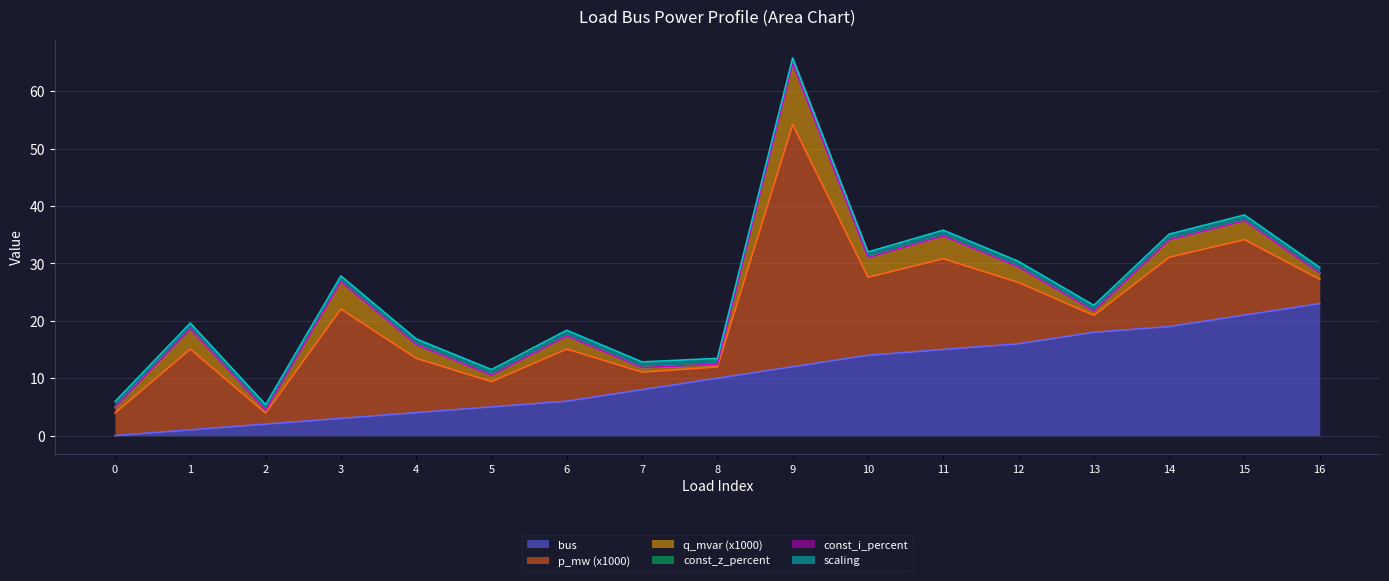

Reading left to right, transcribe all the data shown in this chart.

bus: 0=0.0	1=1.0	2=2.0	3=3.0	4=4.0	5=5.0	6=6.0	7=8.0	8=10.0	9=12.0	10=14.0	11=15.0	12=16.0	13=18.0	14=19.0	15=21.0	16=23.0
p_mw (x1000): 0=3.9	1=14.1	2=1.9	3=19.1	4=9.5	5=4.4	6=9.1	7=3.1	8=2.0	9=42.2	10=13.6	11=15.8	12=10.7	13=3.0	14=12.1	15=13.2	16=4.2
q_mvar (x1000): 0=1.0	1=3.5	2=0.5	3=4.8	4=2.4	5=1.1	6=2.3	7=0.8	8=0.5	9=10.6	10=3.4	11=4.0	12=2.7	13=0.7	14=3.0	15=3.3	16=1.1
const_z_percent: 0=0.0	1=0.0	2=0.0	3=0.0	4=0.0	5=0.0	6=0.0	7=0.0	8=0.0	9=0.0	10=0.0	11=0.0	12=0.0	13=0.0	14=0.0	15=0.0	16=0.0
const_i_percent: 0=0.0	1=0.0	2=0.0	3=0.0	4=0.0	5=0.0	6=0.0	7=0.0	8=0.0	9=0.0	10=0.0	11=0.0	12=0.0	13=0.0	14=0.0	15=0.0	16=0.0
scaling: 0=1.0	1=1.0	2=1.0	3=1.0	4=1.0	5=1.0	6=1.0	7=1.0	8=1.0	9=1.0	10=1.0	11=1.0	12=1.0	13=1.0	14=1.0	15=1.0	16=1.0